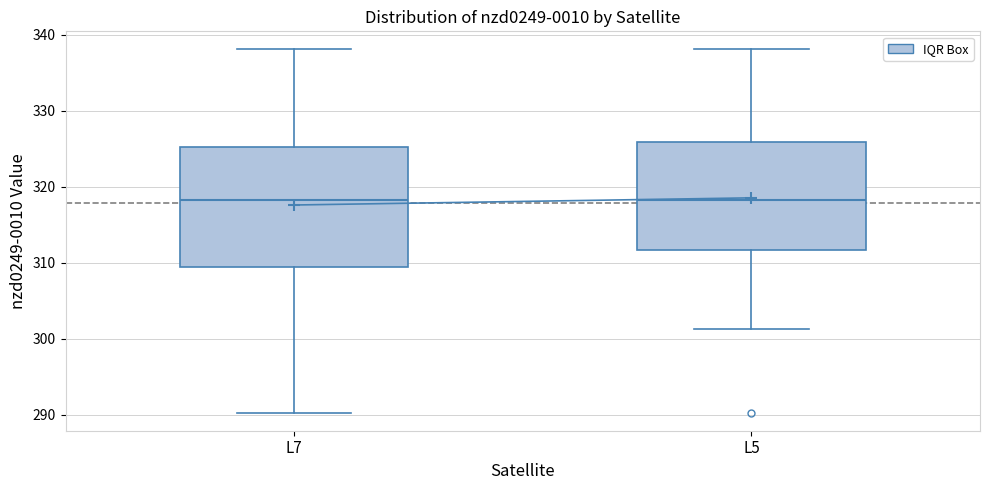

Reading left to right, read every box against the y-axis: the position of its median line, the range the box covers, and the ends of its whiskers. The values are not printed on the chart, so give them approximately, as read against the axis.

L7: median 318, box 309 to 325, whiskers 290 to 338
L5: median 318, box 312 to 326, whiskers 301 to 338